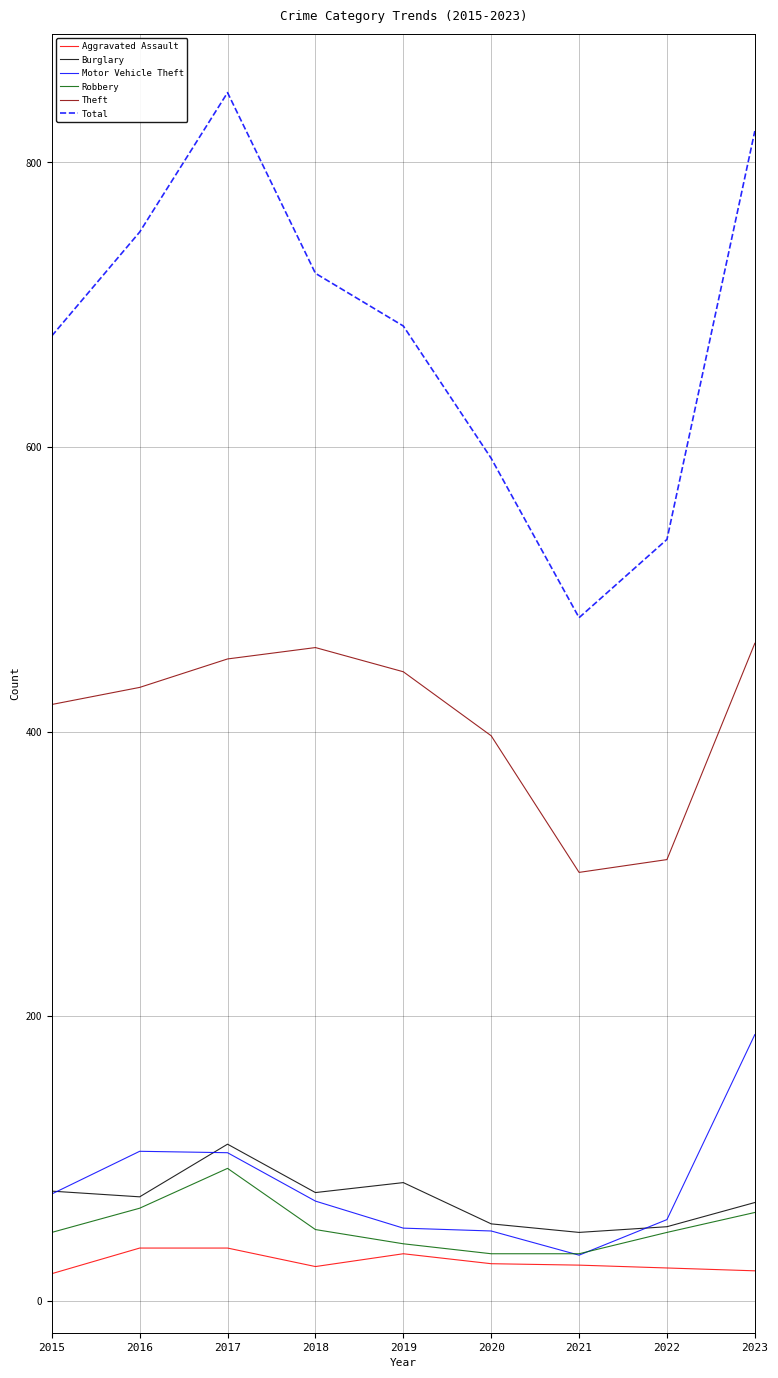

Which series changed the most between 2019 and 2020?

Total